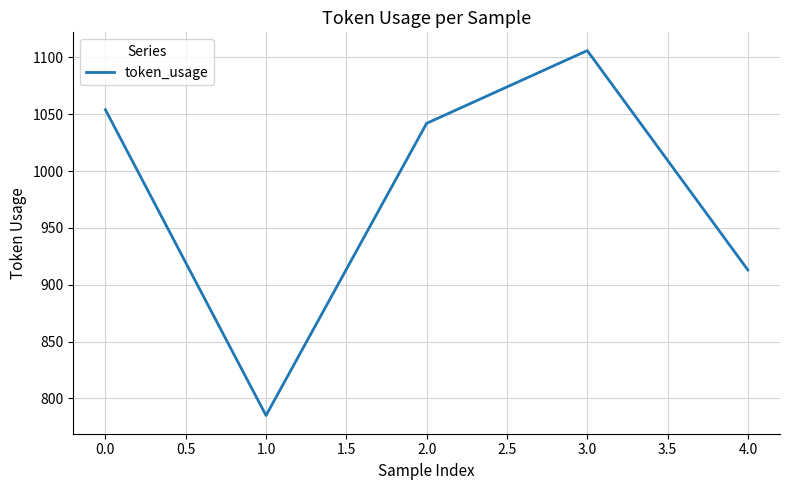

Does the chart display data point markers on the line(s)?

No